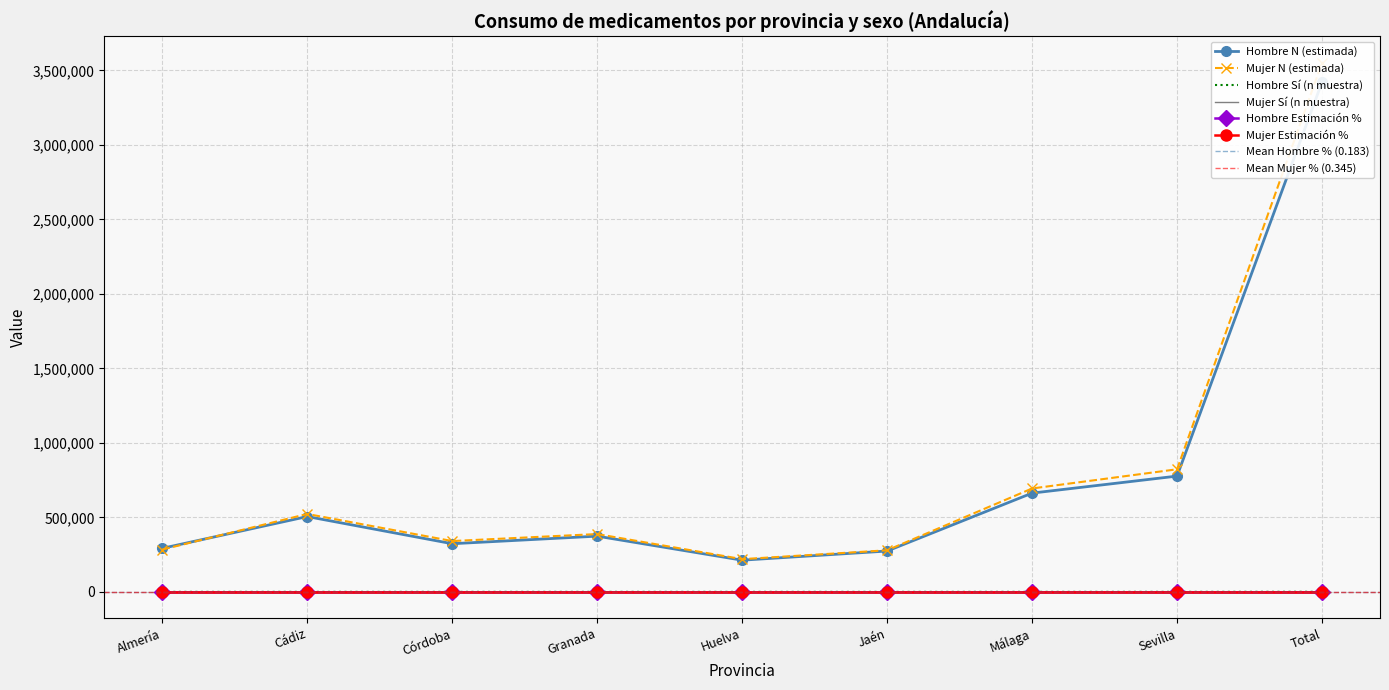

Reading left to right, extract all data points from this chart.

Hombre N (estimada): 292195.0	505527.0	323116.0	373982.0	212618.0	273981.0	662788.0	776972.0	3421179.0
Mujer N (estimada): 283982.0	522731.0	341020.0	387974.0	219591.0	279140.0	693853.0	822703.0	3550995.0
Hombre Sí (n muestra): 46.0	99.0	70.0	64.0	33.0	52.0	104.0	100.0	568.0
Mujer Sí (n muestra): 65.0	163.0	103.0	149.0	92.0	101.0	207.0	219.0	1099.0
Hombre Estimación %: 0.2	0.2	0.2	0.2	0.2	0.2	0.2	0.1	0.2
Mujer Estimación %: 0.3	0.3	0.3	0.4	0.4	0.4	0.3	0.3	0.3